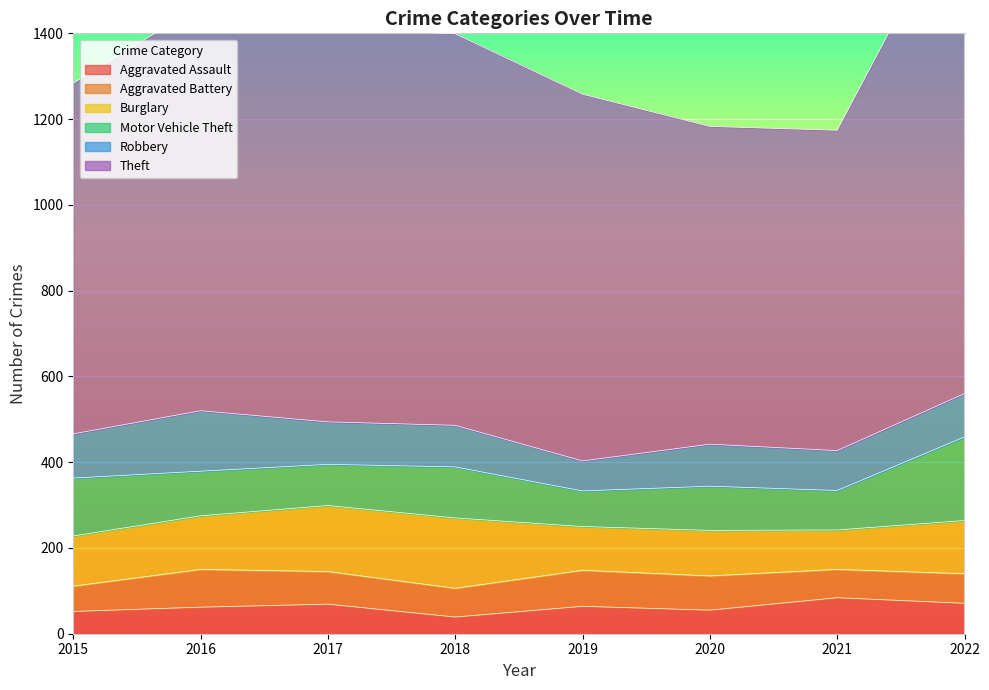

Count the number of categories in the chart.

8